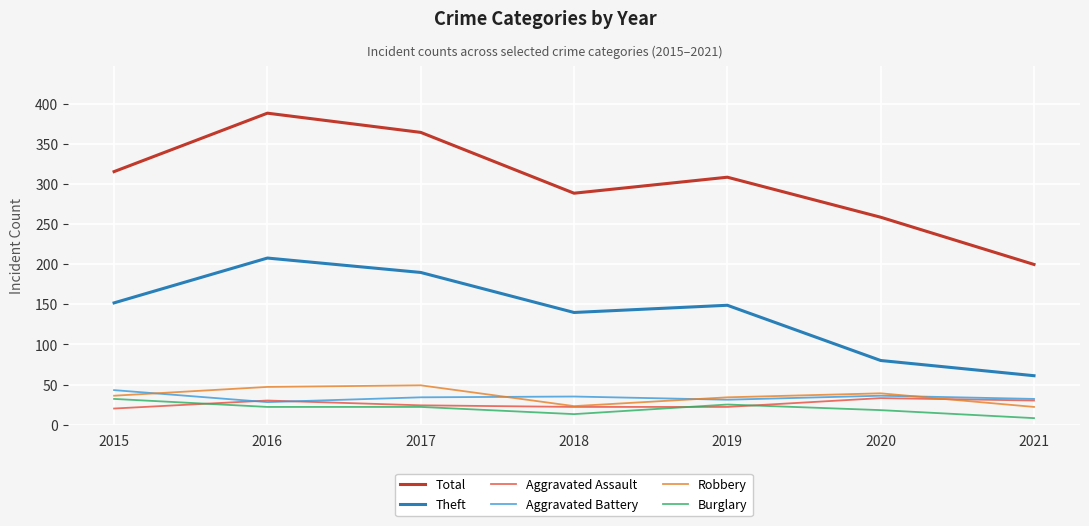

What is the total value across all series at 2015?

599